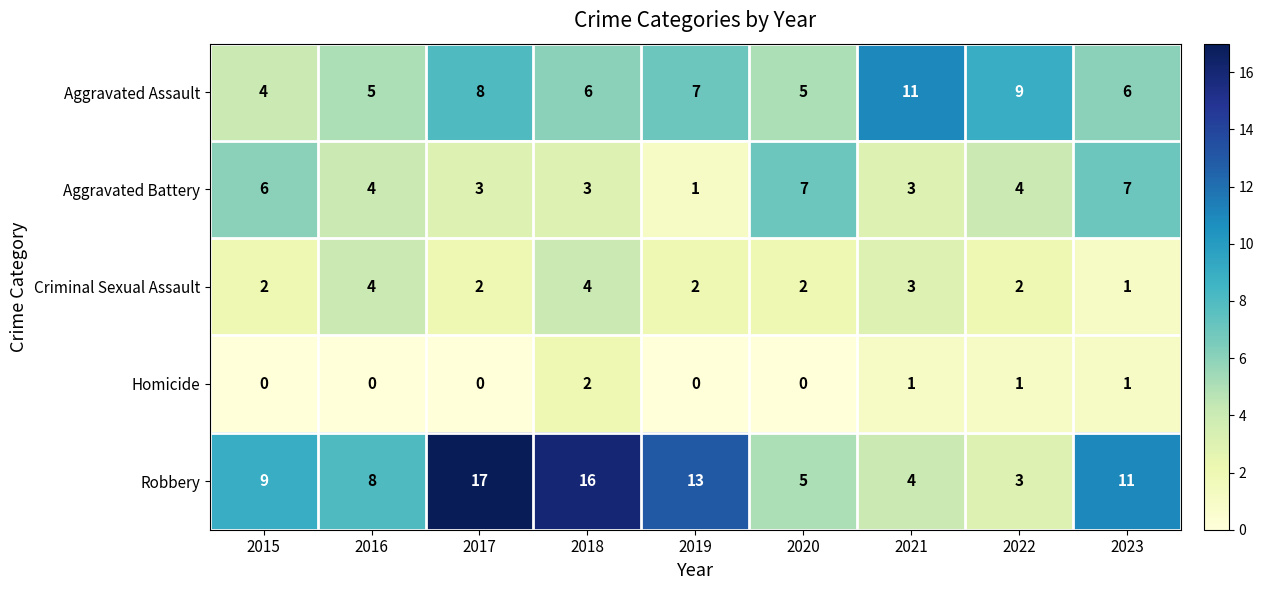

What is the total value across all series at 2017?

30